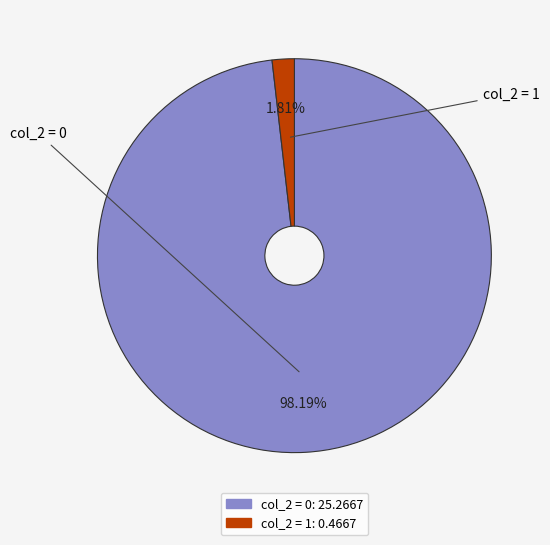

Is there a majority slice in this chart?

Yes